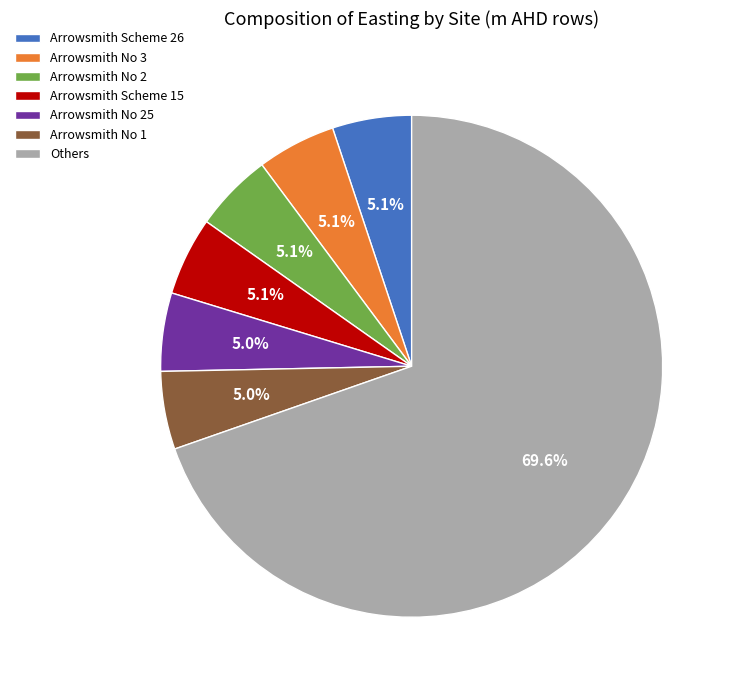

Does any single category account for the majority?

Yes